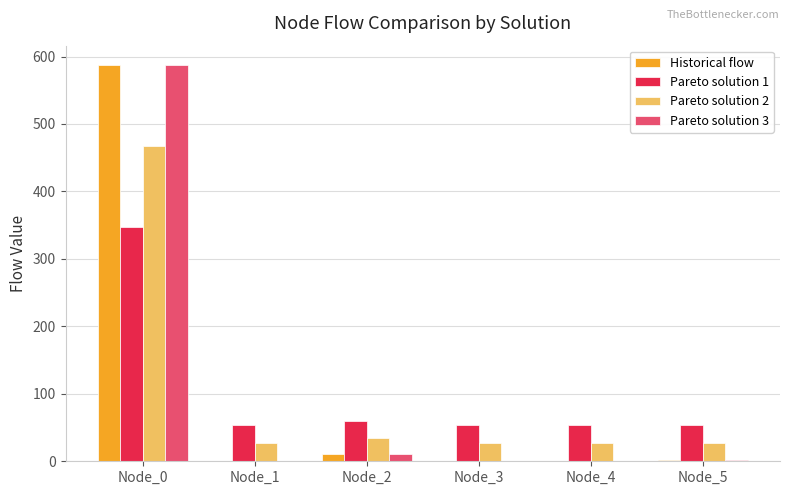

Is the value of Pareto solution 1 at Node_0 greater than the value of Pareto solution 3 at Node_3?

Yes